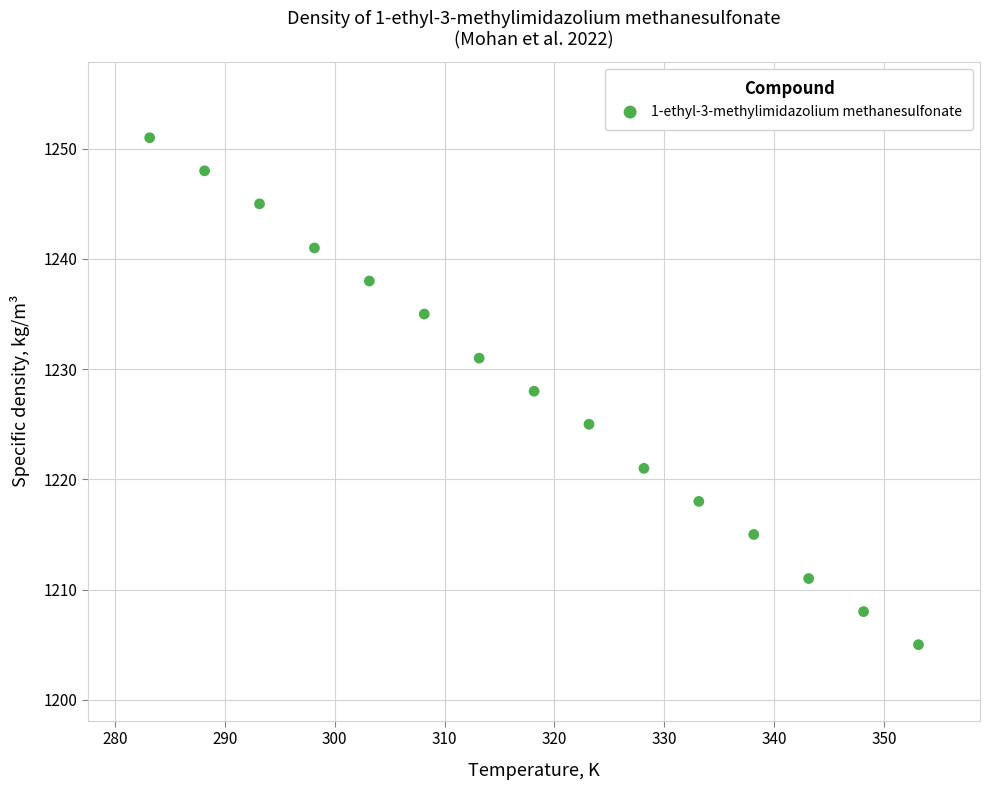

What is the range of Y values (max minus min)?

46